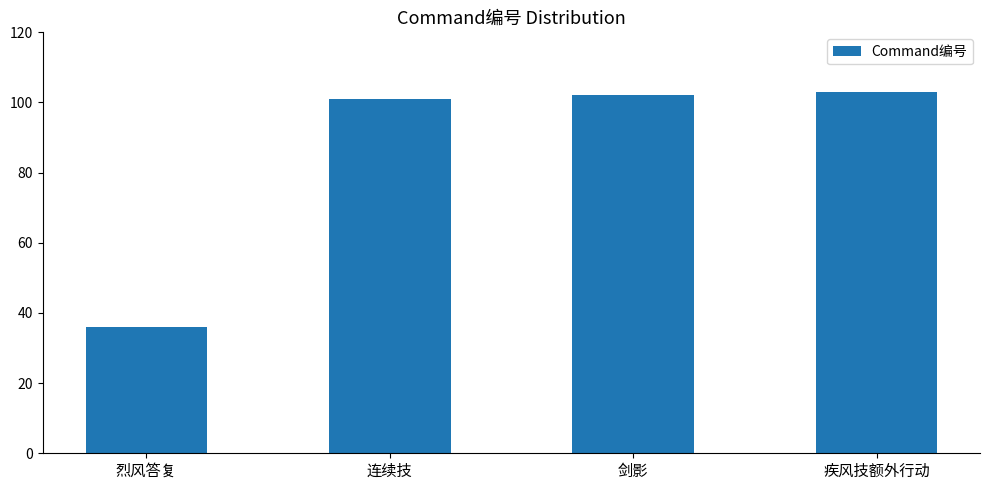

Count the number of categories in the chart.

4